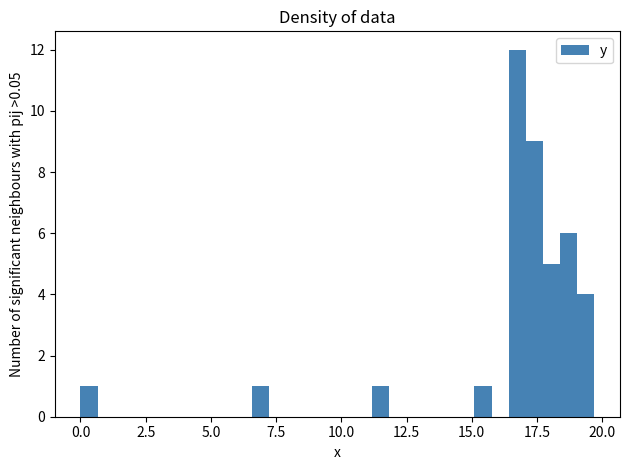

Read against the x-axis, roughly where is the centre of the tallest bar?

16.5